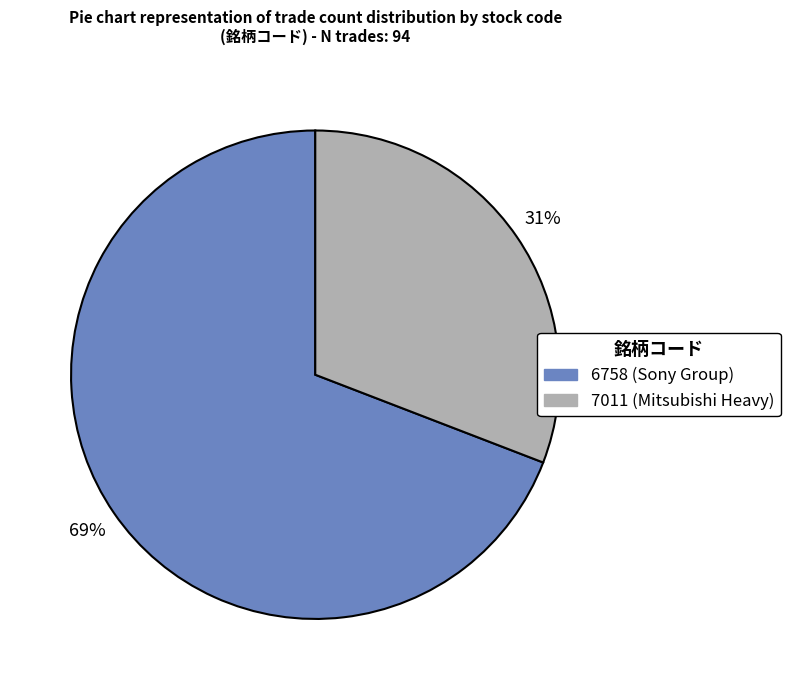

What is the largest slice in the pie chart?

6758